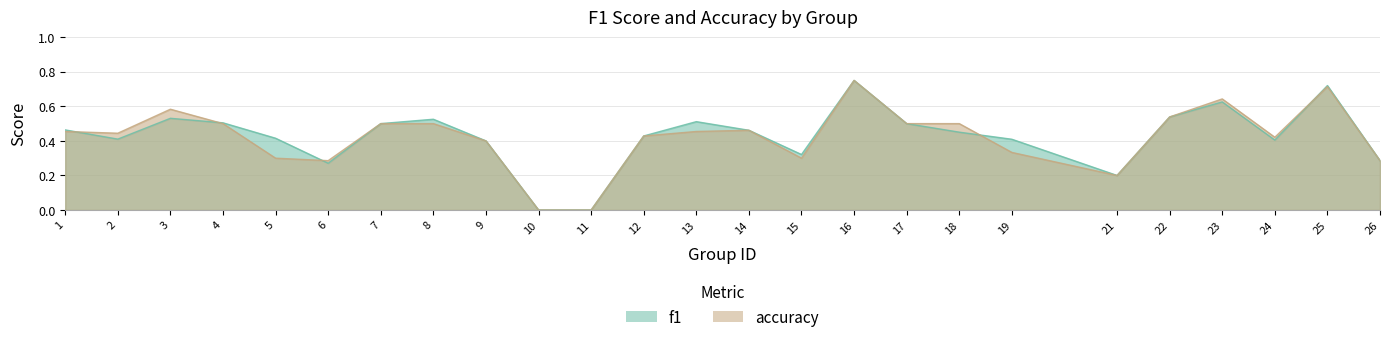

Rank the series by their maximum value, from lowest to highest.

f1, accuracy